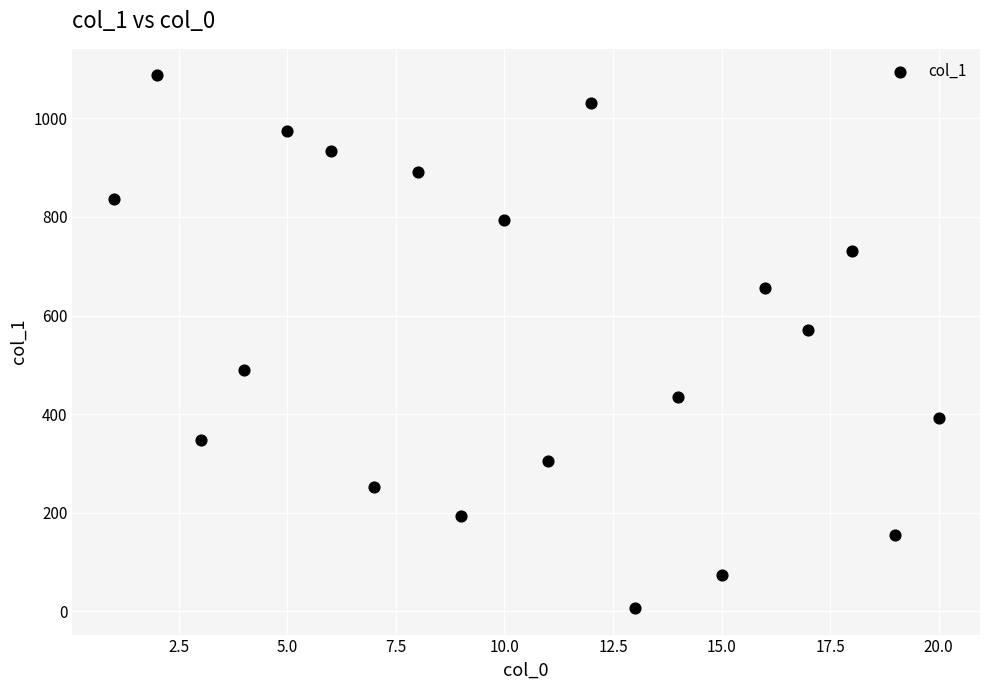

What is the range of X values (max minus min)?

19